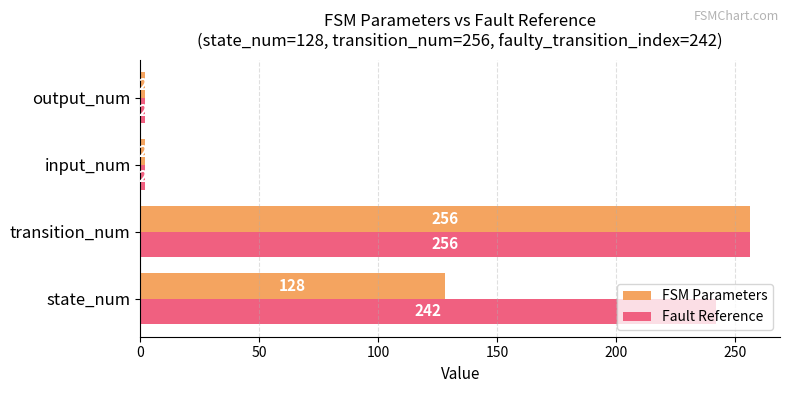

What is the greatest value displayed?

256